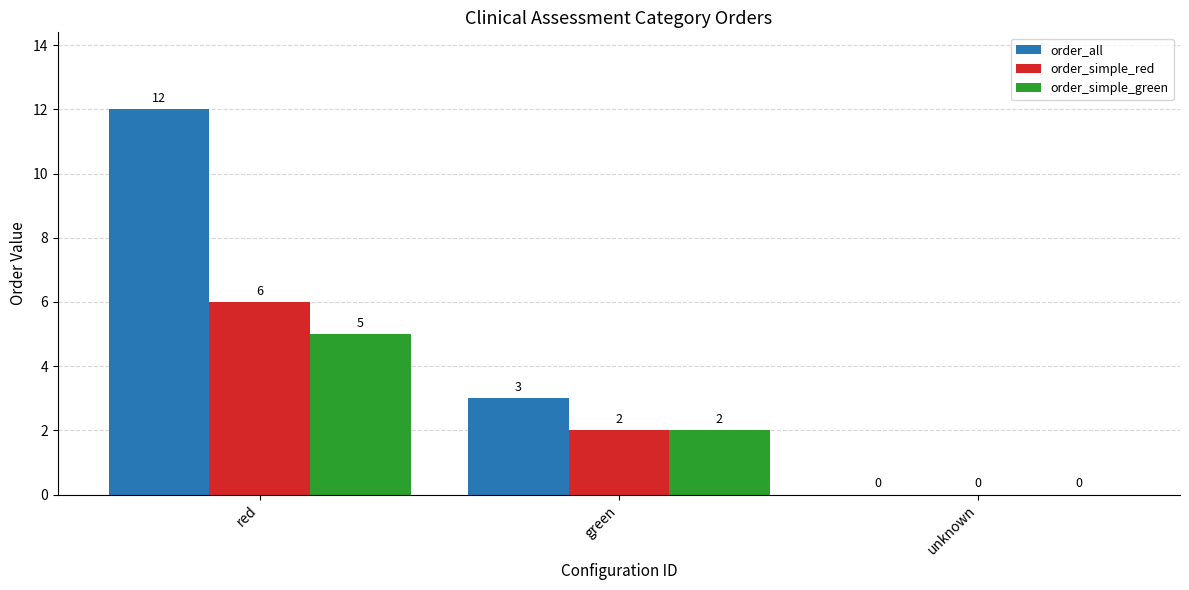

What is the greatest value displayed?

12